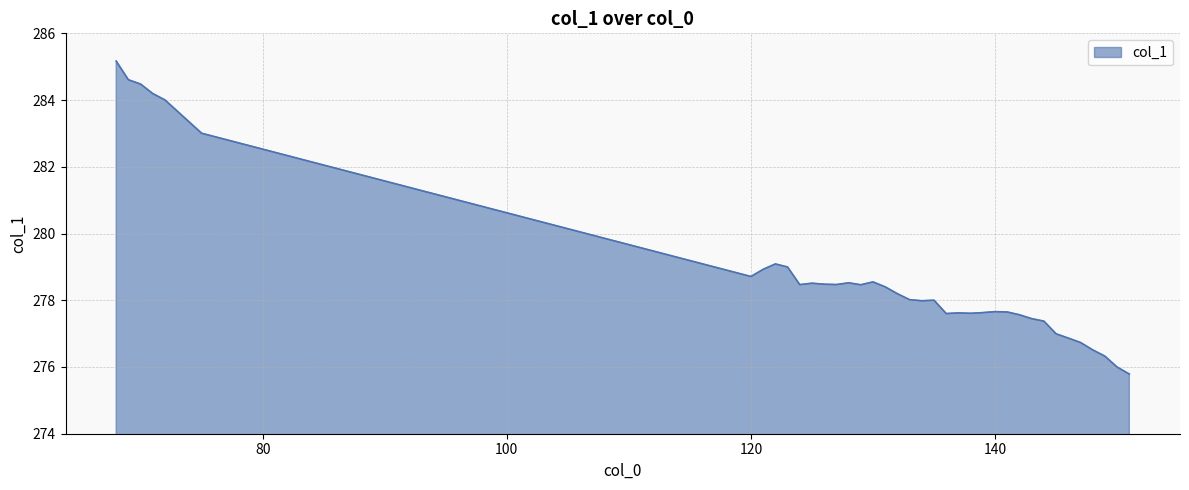

What is the difference between the maximum and minimum values?

9.4